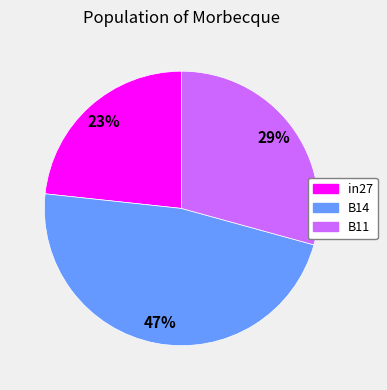

To the nearest percent, what is the average slice percentage?

33%